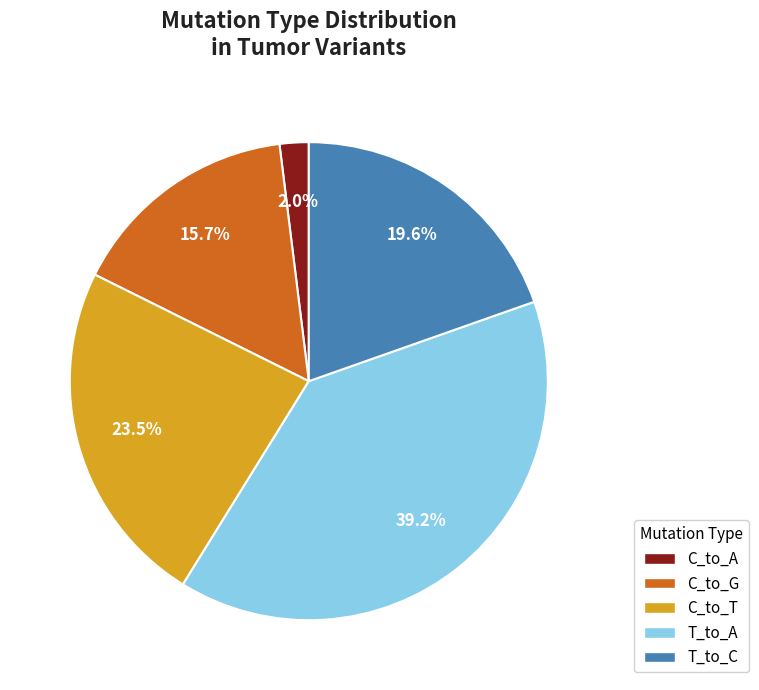

Is there any slice that represents more than half of the pie?

No